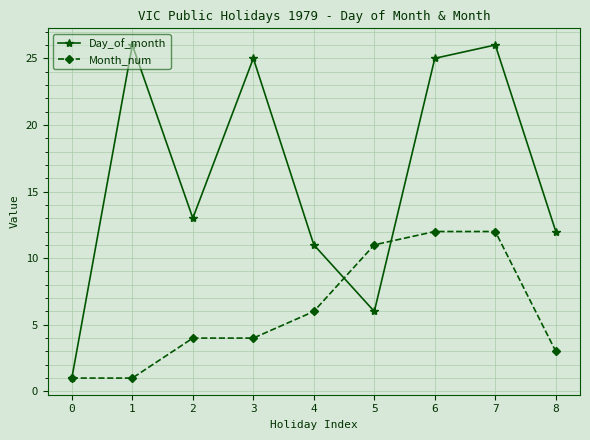

True or false: Day_of_month has a value of 2 at 0.

False